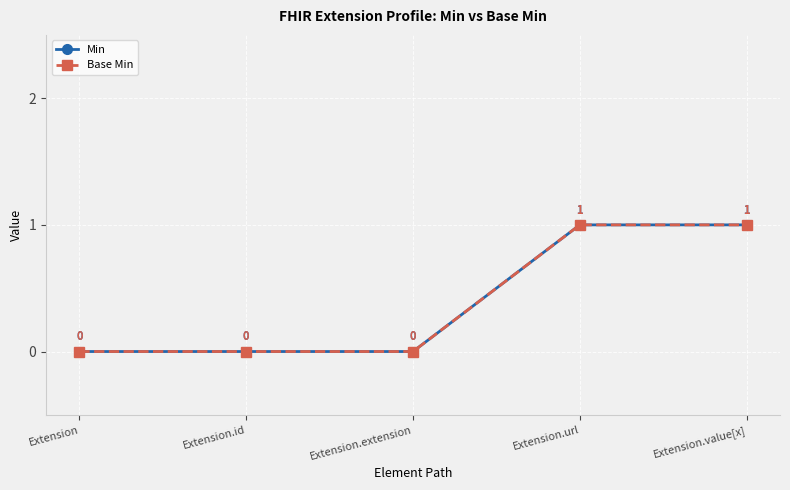

Is this an area chart (filled region under the line)?

No